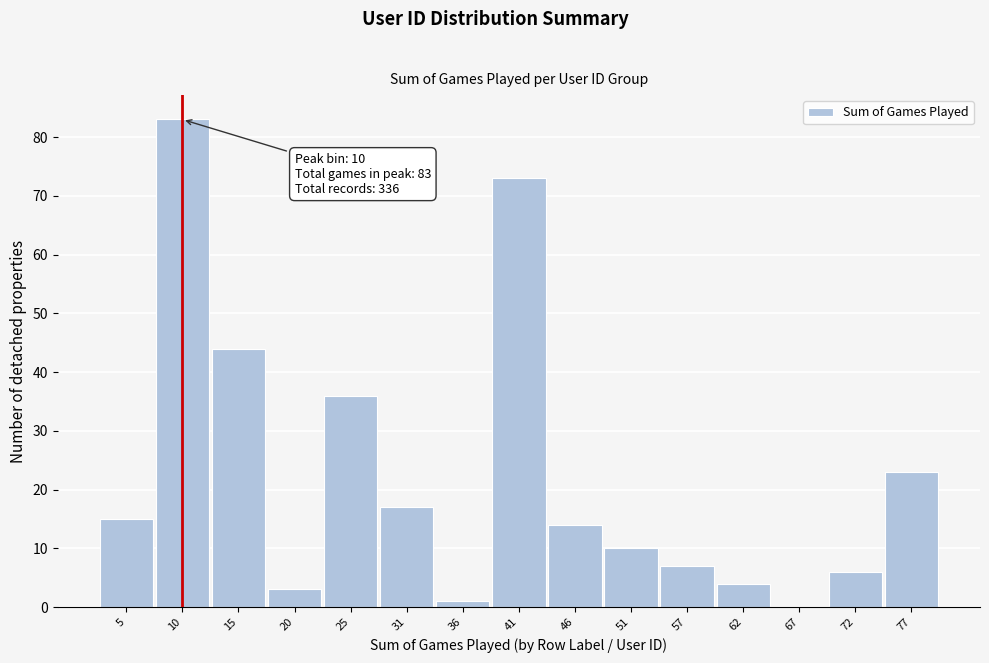

Reading right to left, transcribe all the data shown in this chart.

77=23	72=6	67=0	62=4	57=7	51=10	46=14	41=73	36=1	31=17	25=36	20=3	15=44	10=83	5=15